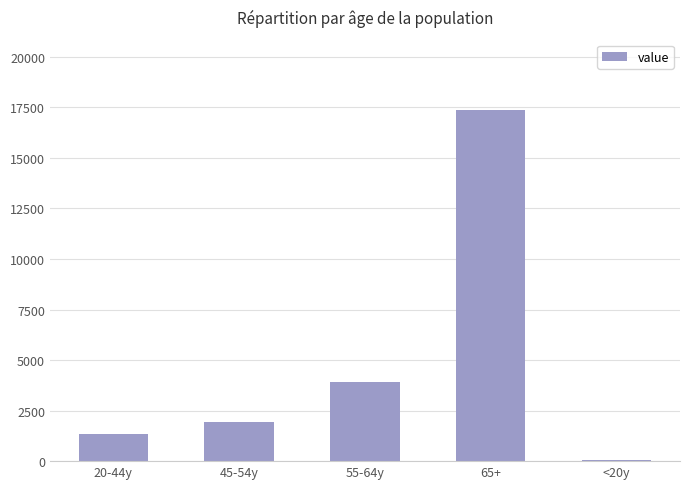

At which label is the value closest to 8714?

55-64y